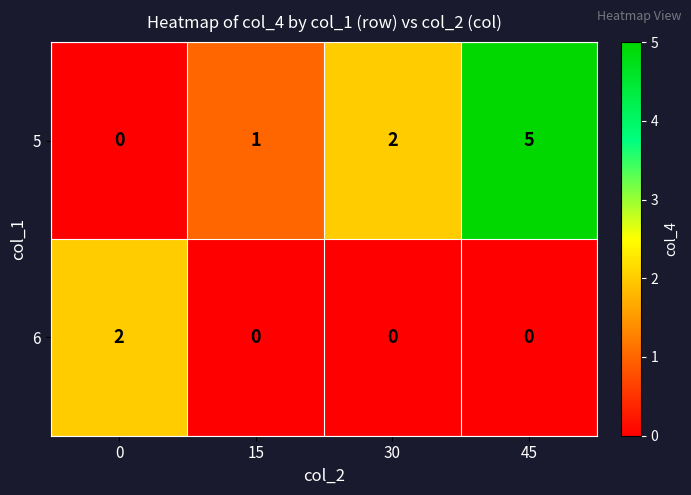

What is the sum of all 5 values?

8